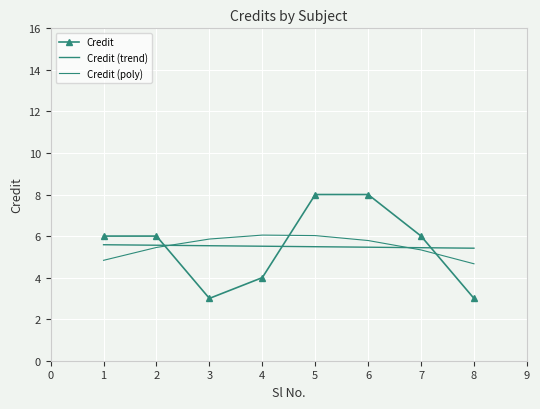

What are all the series names shown in the legend?

Credit, Credit (trend), Credit (poly)